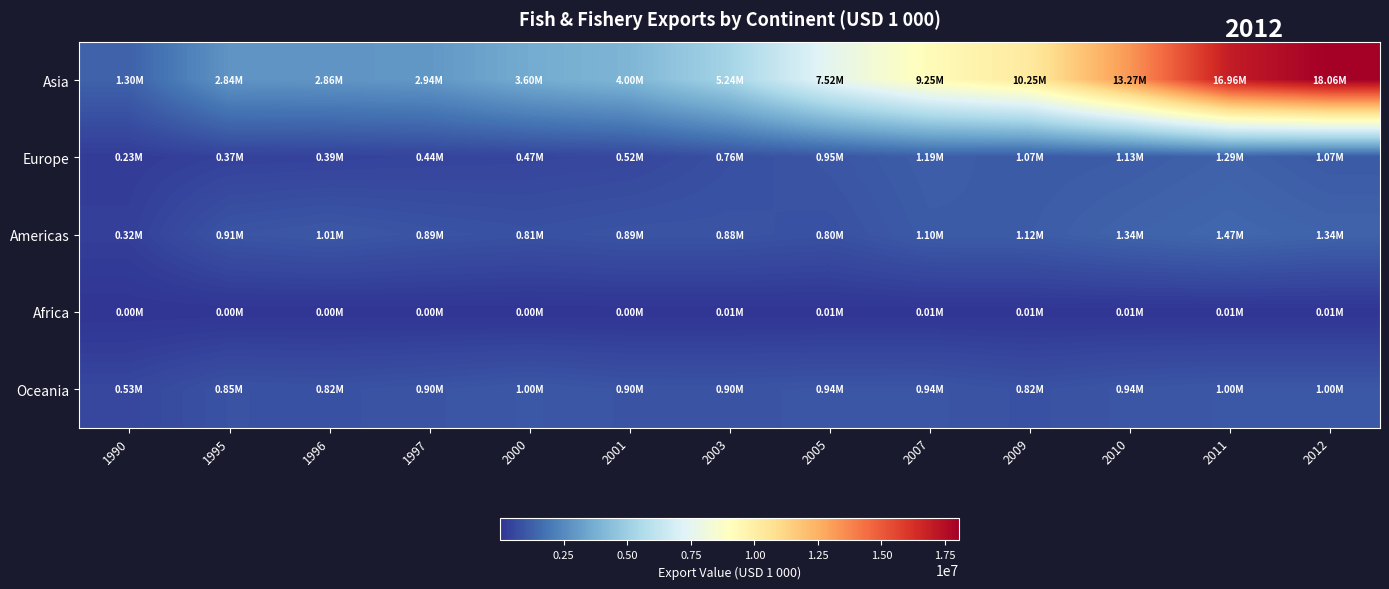

Reading left to right, extract all data points from this chart.

Asia: 1990=1301690	1995=2835021	1996=2856986	1997=2937281	2000=3602838	2001=3999274	2003=5243459	2005=7519357	2007=9250710	2009=10245527	2010=13267746	2011=16959557	2012=18062370
Europe: 1990=228939	1995=366898	1996=388793	1997=437184	2000=468991	2001=520916	2003=762427	2005=950863	2007=1185695	2009=1066510	2010=1127877	2011=1290595	2012=1066505
Americas: 1990=315938	1995=907411	1996=1013089	1997=887262	2000=806160	2001=890325	2003=884700	2005=803457	2007=1103638	2009=1124376	2010=1336650	2011=1470860	2012=1340635
Africa: 1990=1064	1995=4544	1996=3458	1997=2288	2000=4205	2001=4876	2003=6454	2005=10924	2007=12164	2009=8498	2010=5899	2011=5868	2012=5820
Oceania: 1990=531665	1995=854130	1996=822953	1997=900923	2000=1003199	2001=901286	2003=895070	2005=939061	2007=941509	2009=823904	2010=942002	2011=998099	2012=995968